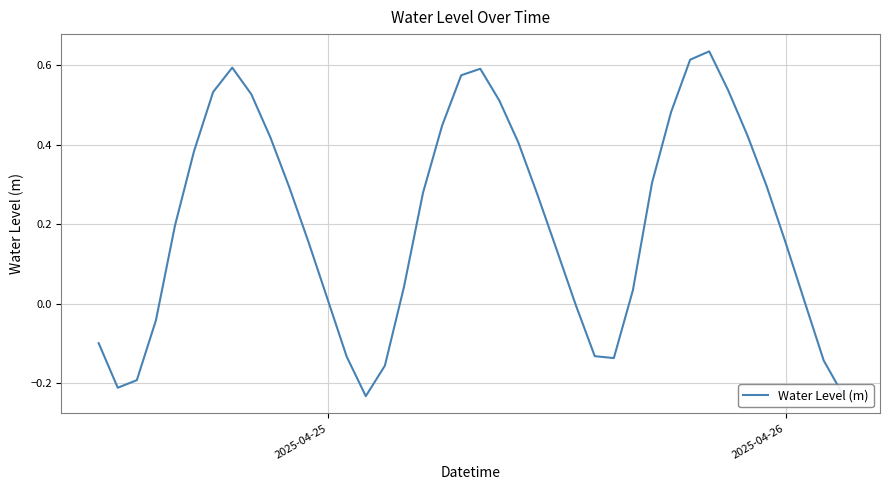

What is the difference between the maximum and minimum values?

0.9